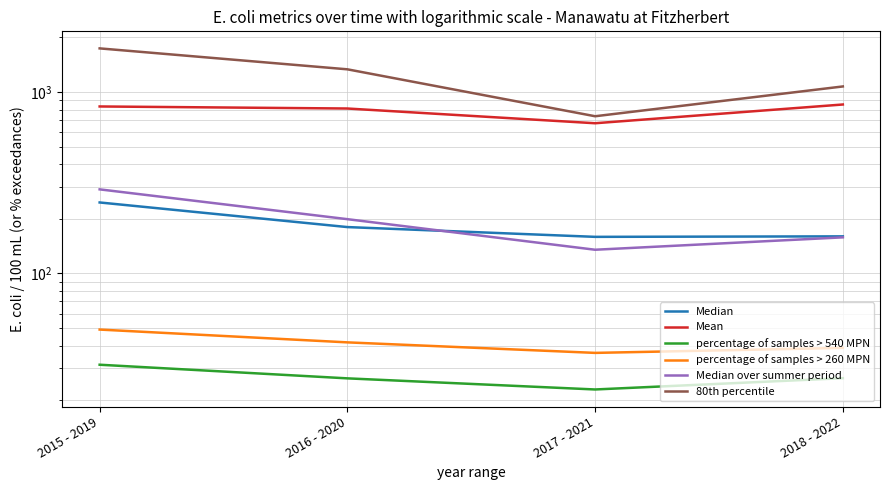

True or false: percentage of samples > 540 MPN has a value of 44.8 at 2015 - 2019.

False